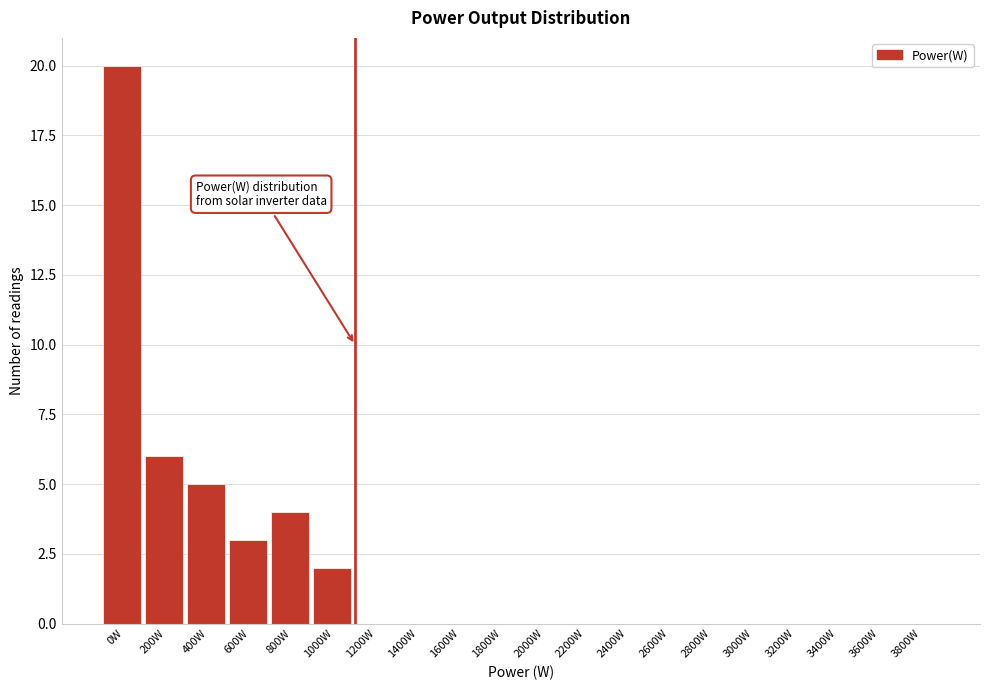

Reading left to right, extract all data points from this chart.

0W=20	200W=6	400W=5	600W=3	800W=4	1000W=2	1200W=0	1400W=0	1600W=0	1800W=0	2000W=0	2200W=0	2400W=0	2600W=0	2800W=0	3000W=0	3200W=0	3400W=0	3600W=0	3800W=0